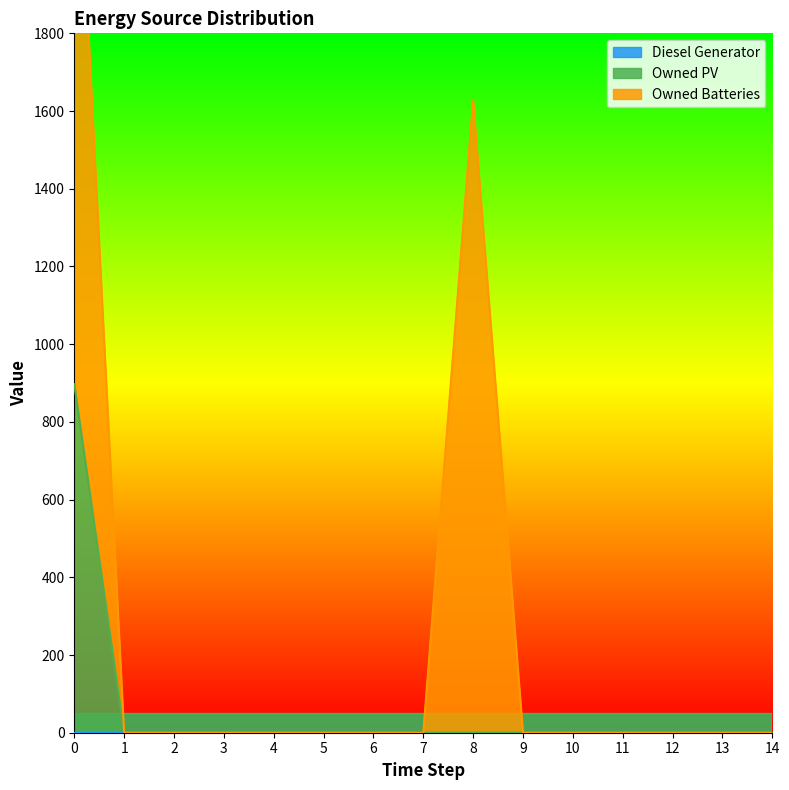

Rank the series by their average value, from lowest to highest.

Diesel Generator, Owned PV, Owned Batteries